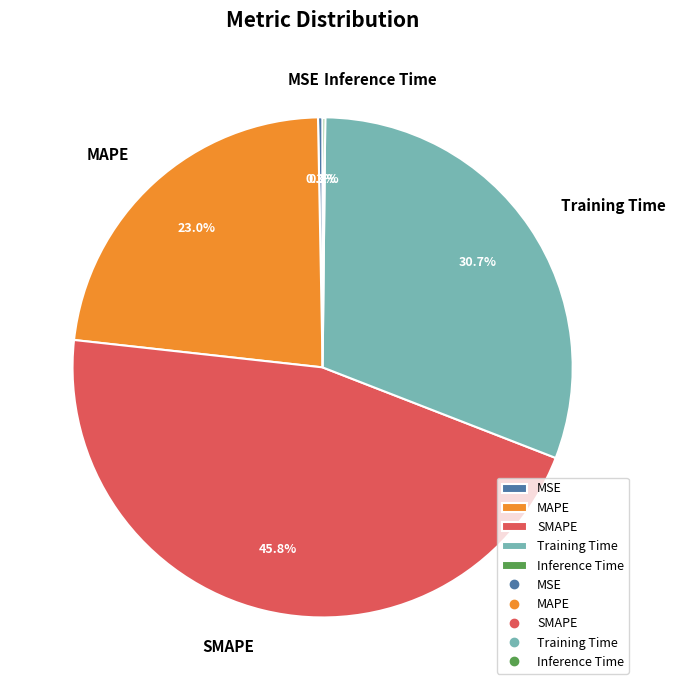

True or false: MSE accounts for 0% of the total.

True